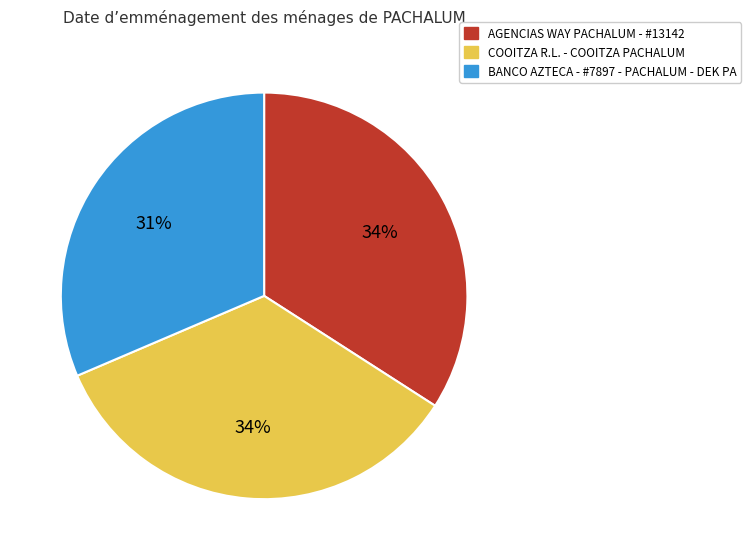

What is the smallest slice in the pie chart?

BANCO AZTECA - #7897 - PACHALUM - DEK PA